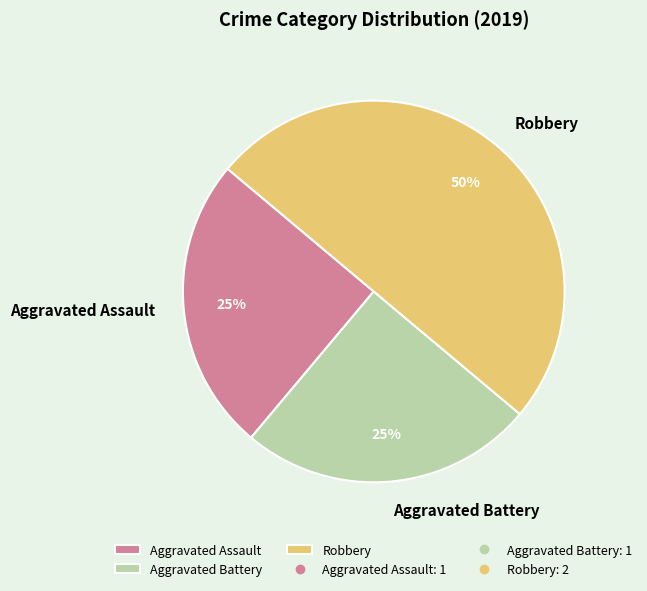

How many segments does this pie chart have?

3